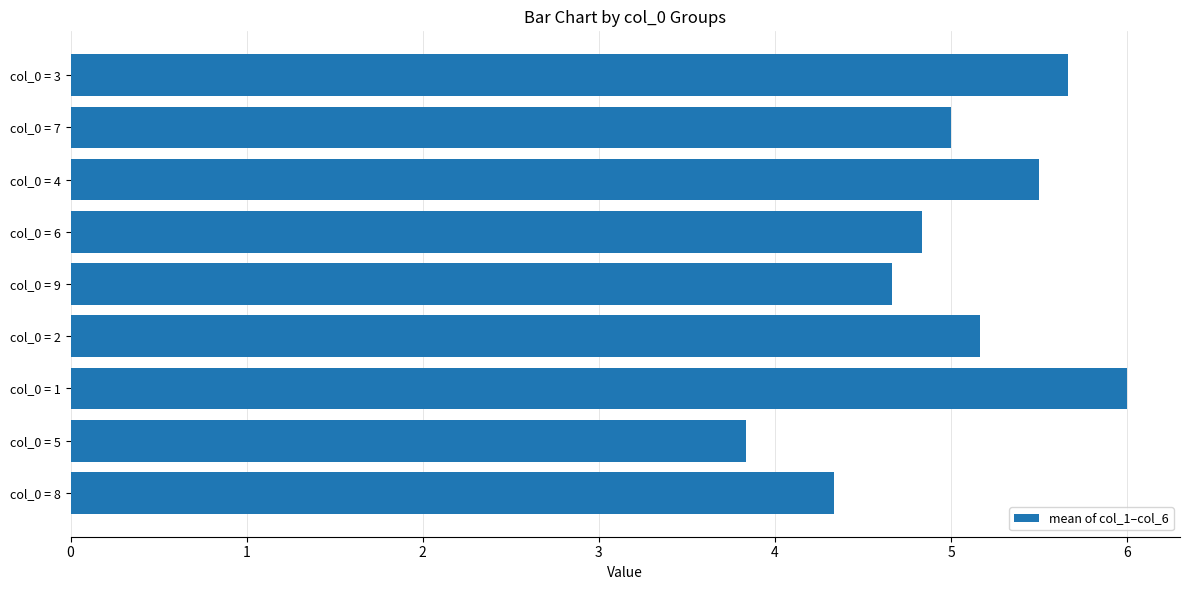

How many bars are there in total?

9